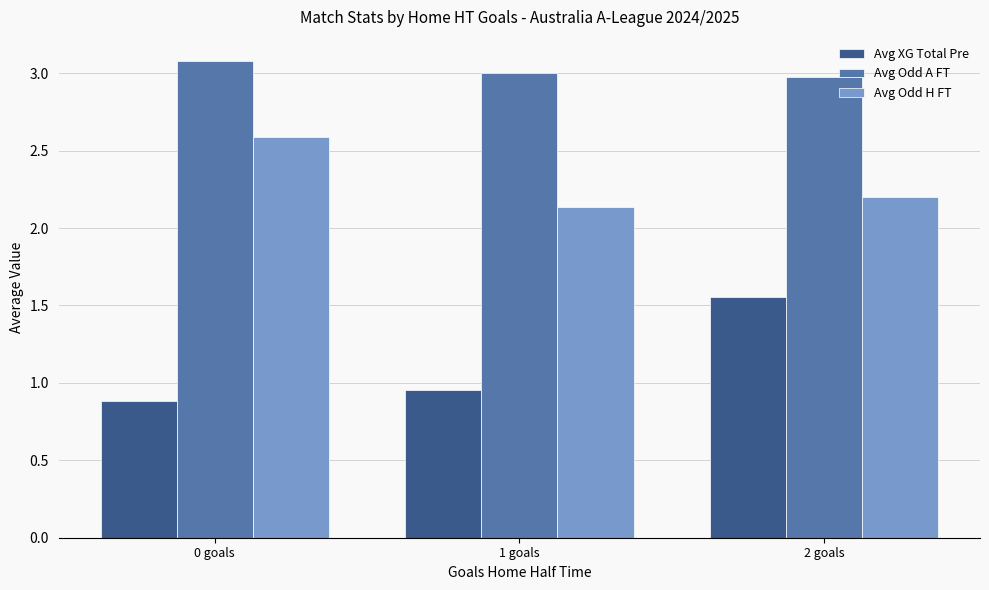

What is the difference between the maximum and minimum values in the Avg Odd A FT series?

0.1